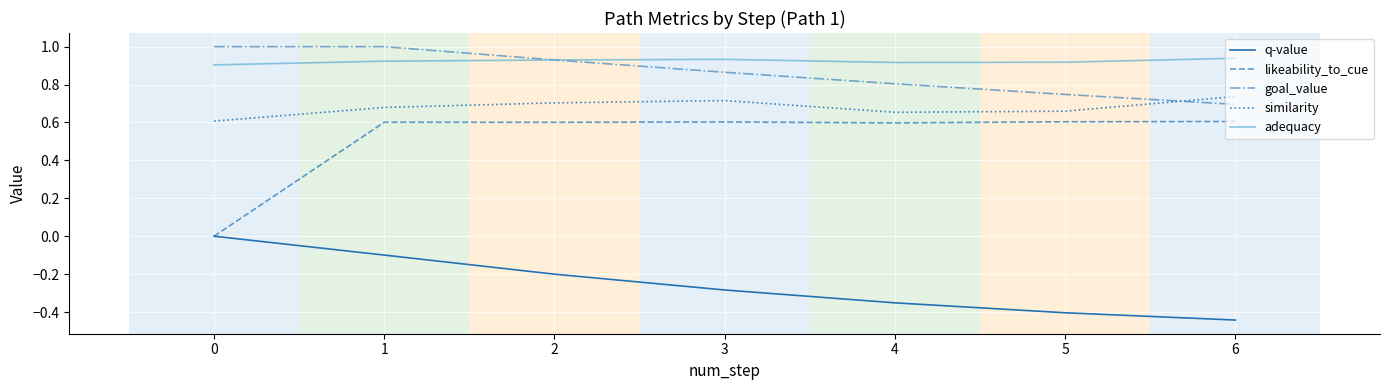

True or false: adequacy and likeability_to_cue intersect in this chart.

False